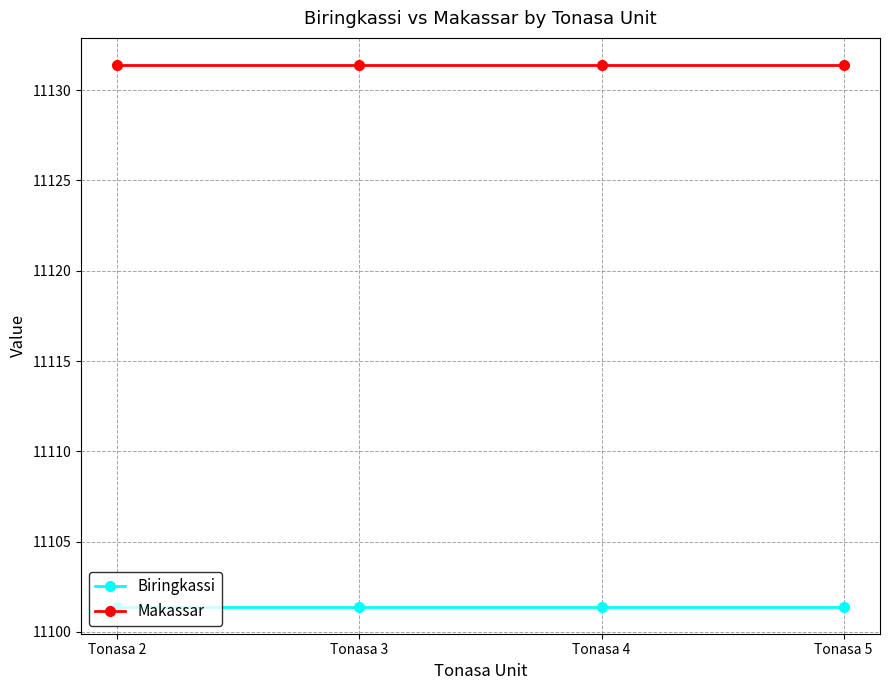

What is the spread (max minus min) of values at Tonasa 2?

30.0